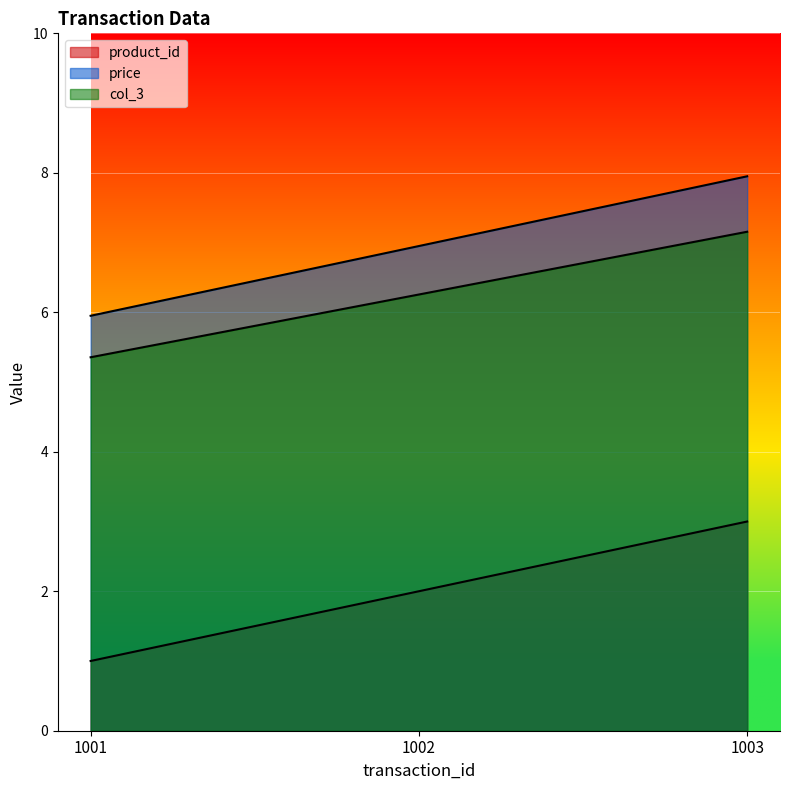

What is the difference between the col_3 values at 1001 and 1002?

0.9